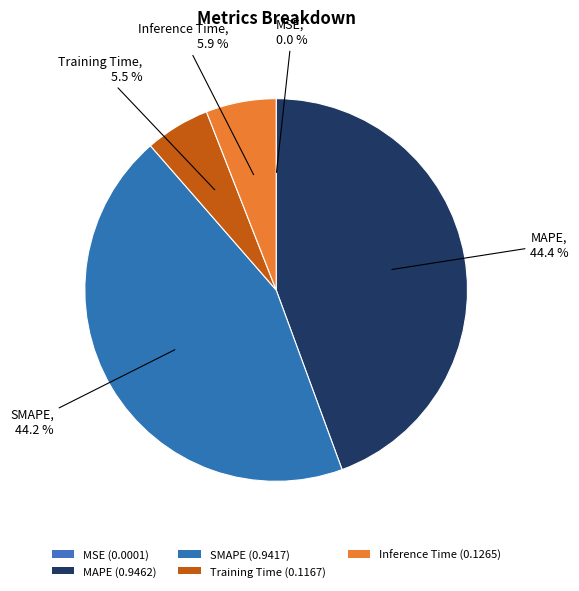

Do Training Time and MAPE together represent more than half of the pie?

No